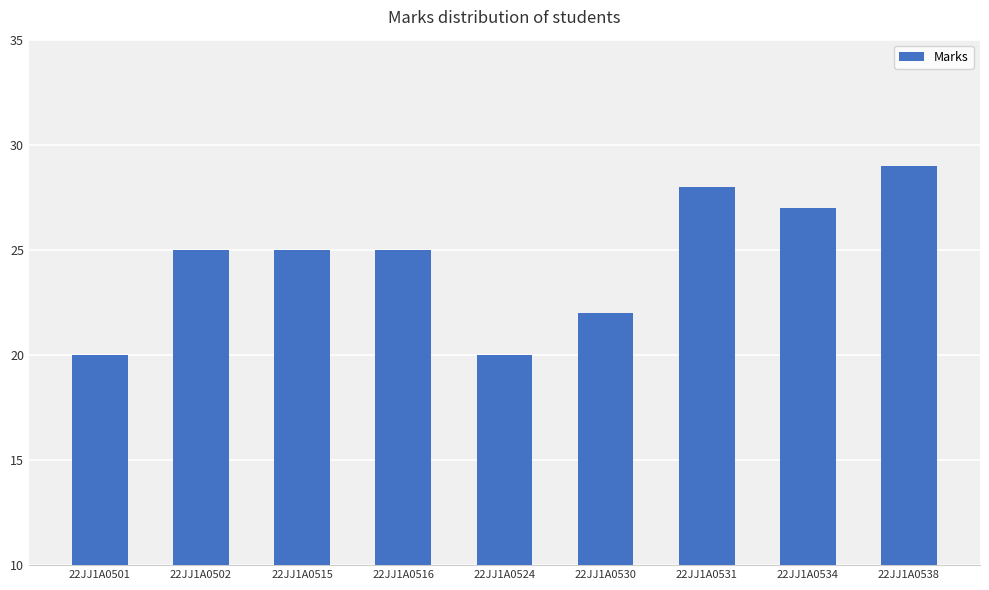

Reading right to left, transcribe all the data shown in this chart.

22JJ1A0538=29	22JJ1A0534=27	22JJ1A0531=28	22JJ1A0530=22	22JJ1A0524=20	22JJ1A0516=25	22JJ1A0515=25	22JJ1A0502=25	22JJ1A0501=20